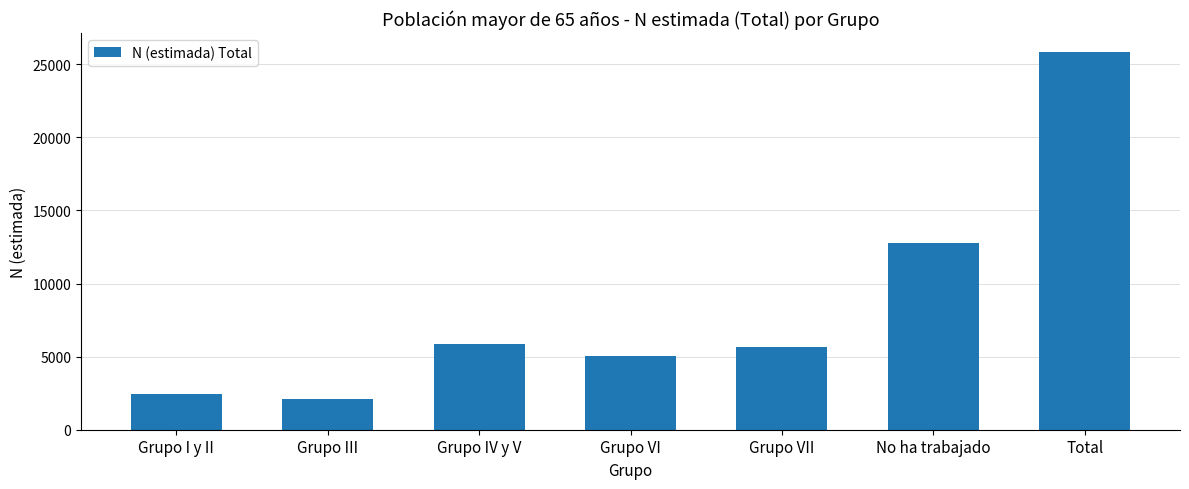

What is the approximate value at Total?

25847